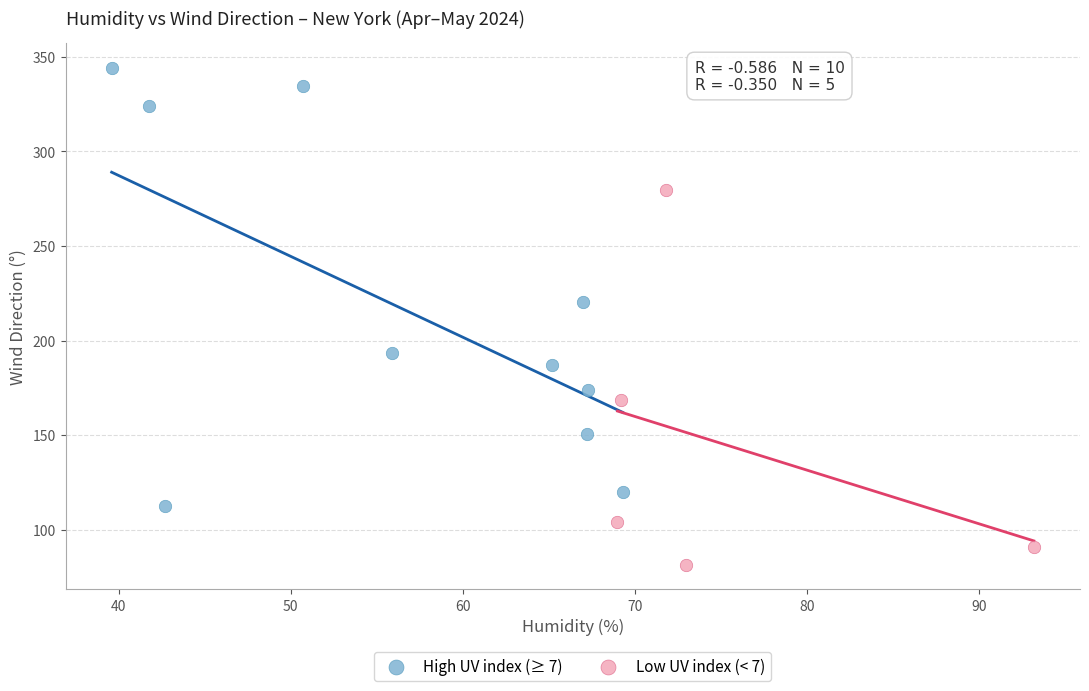

What are all the series names shown in the legend?

High UV index (≥ 7), Low UV index (< 7)